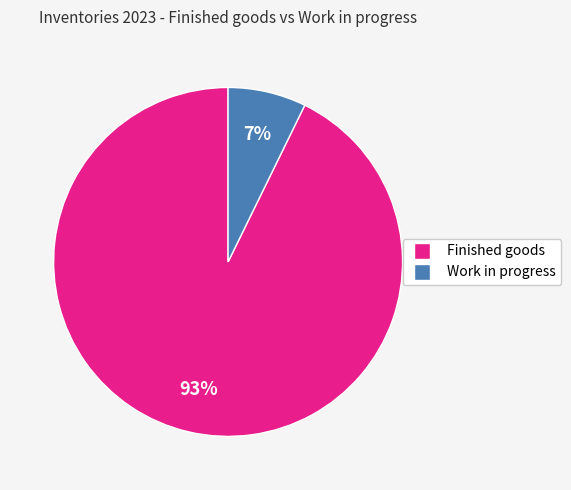

Combined, do Finished goods and Work in progress account for over 50%?

Yes